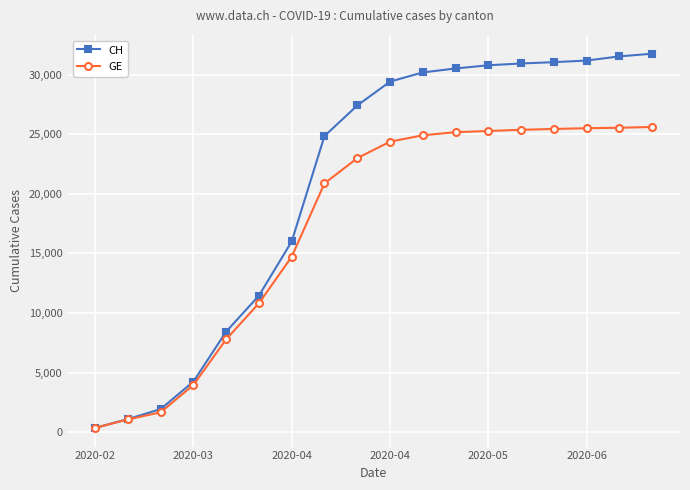

Which series has the largest total across all categories?

CH